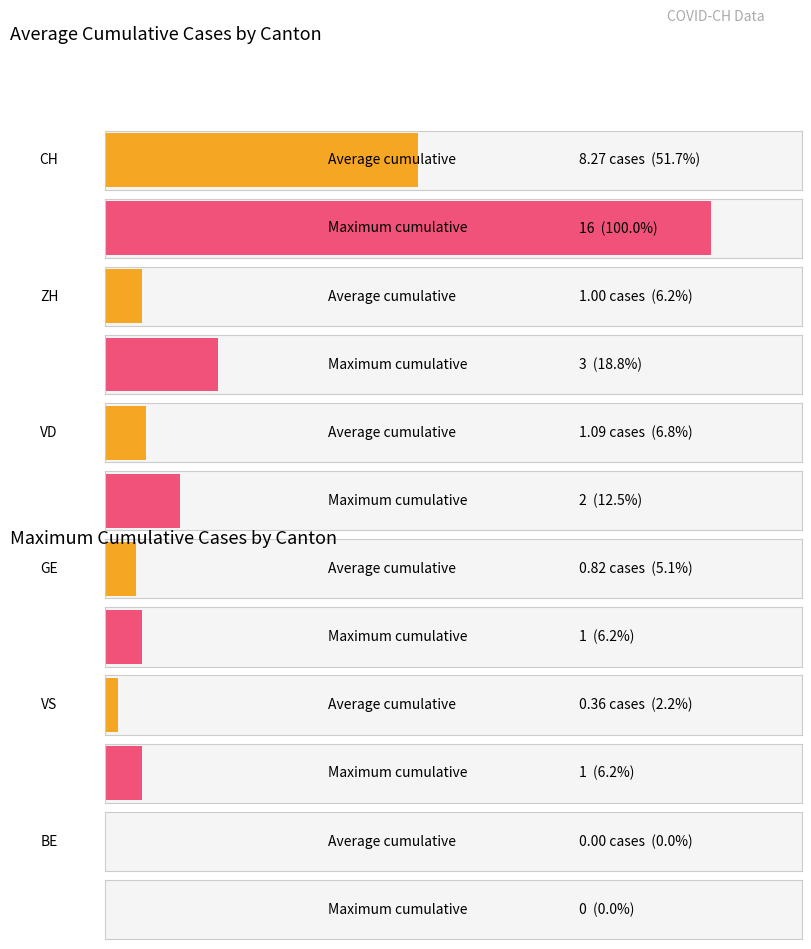

What is the difference between the maximum and second lowest values in the CH series?

15